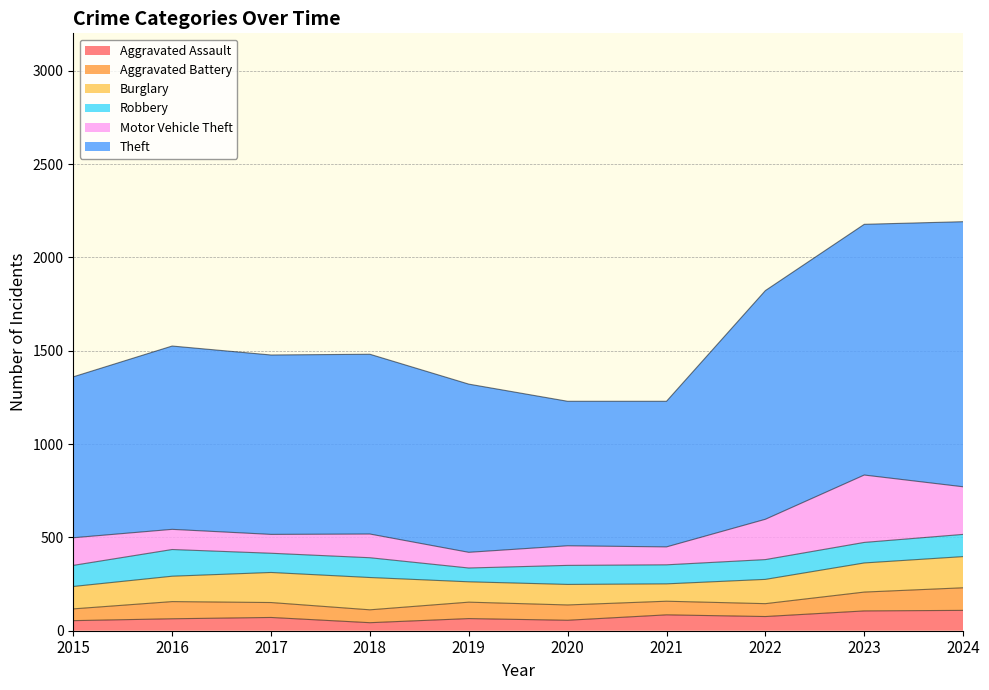

What value does the Motor Vehicle Theft series have at 2023, to the nearest 10?

360